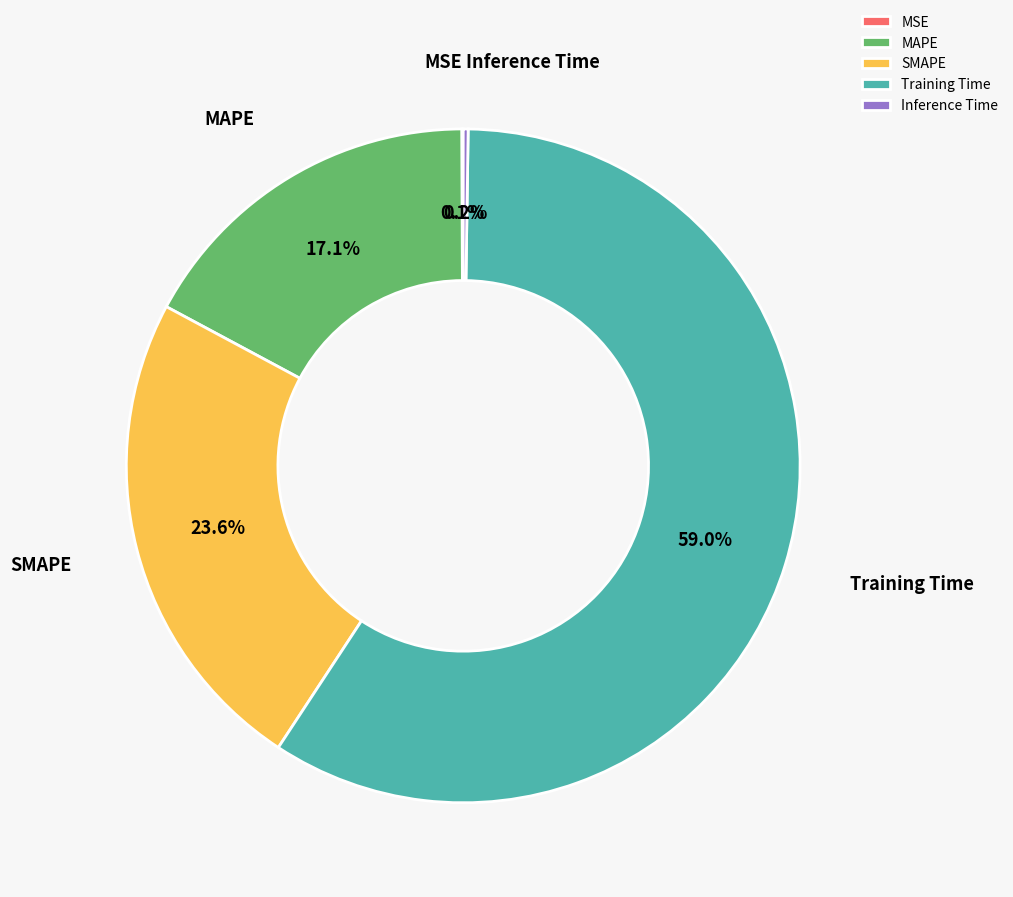

Does any single category account for the majority?

Yes